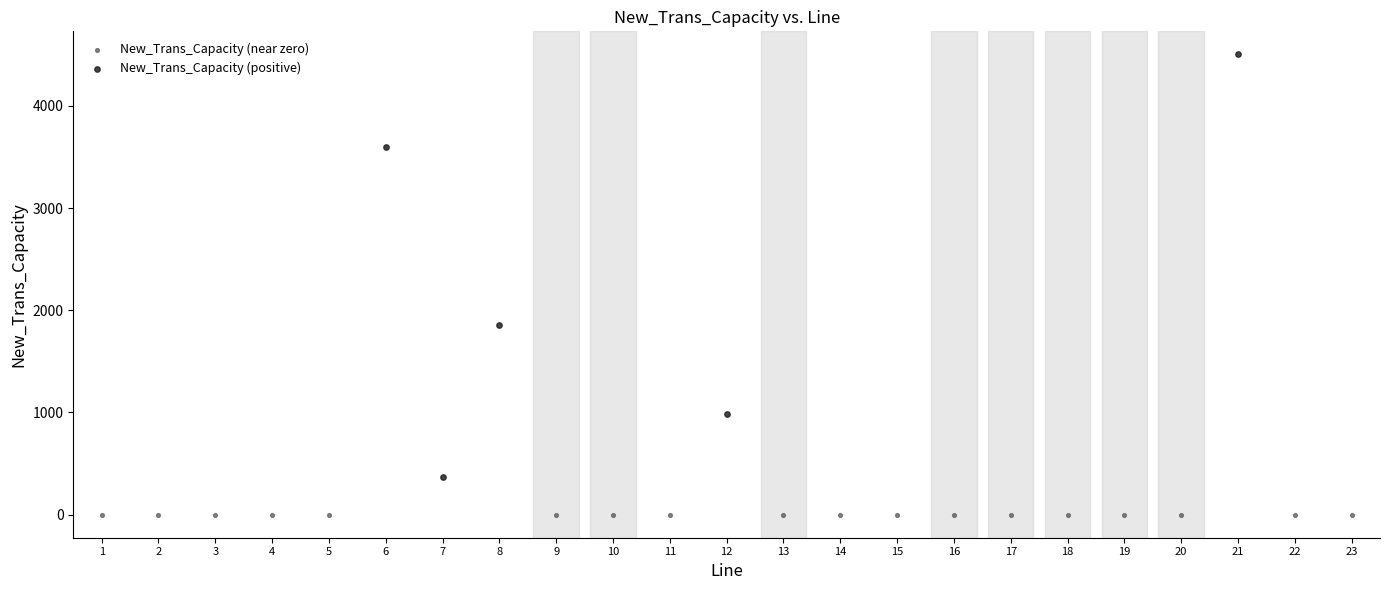

Which series has the largest Y range (max minus min)?

New_Trans_Capacity (positive)